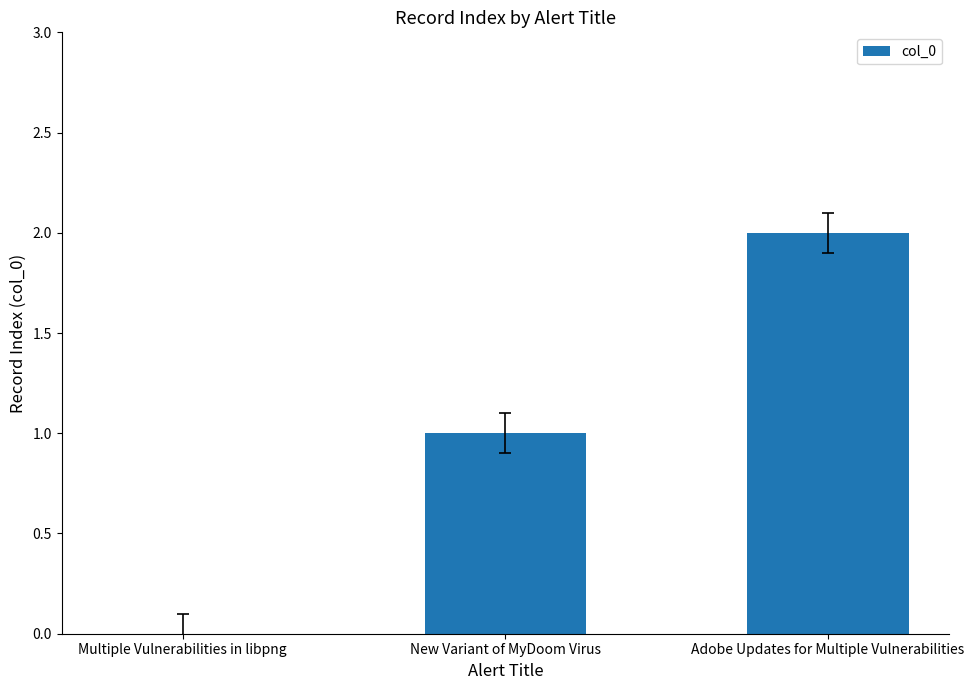

Count the values in the range 0 to 2.

3